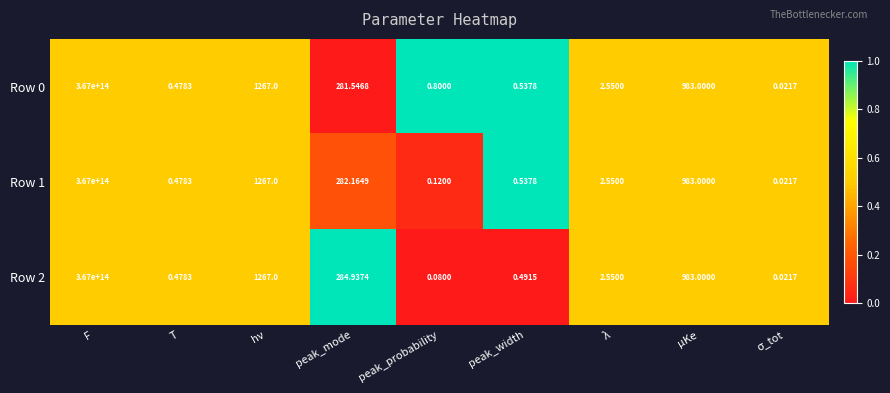

At which category is the sum across all series the highest?

F